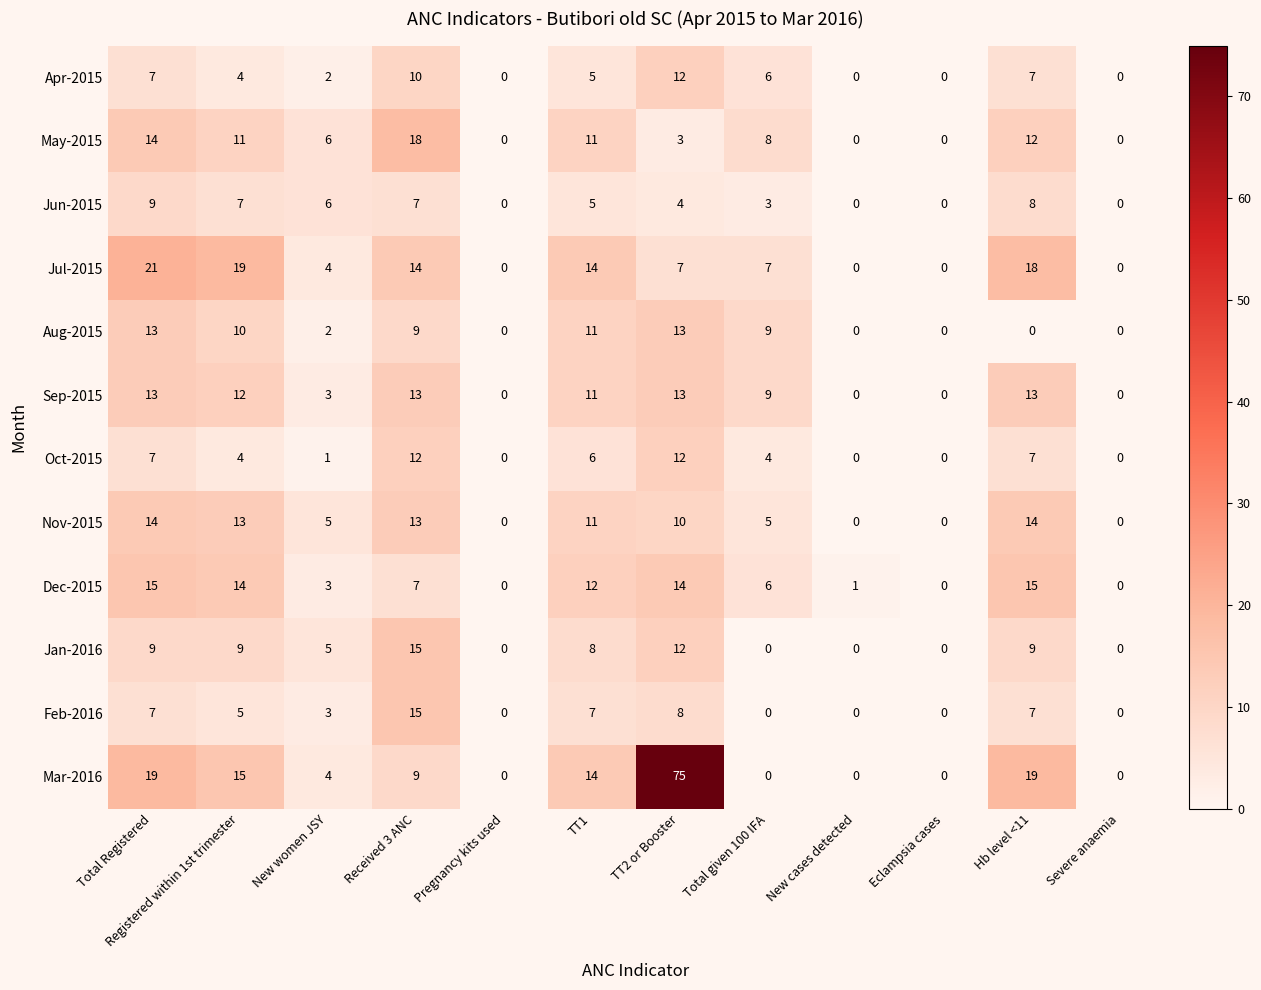

What is the sum of all Jul-2015 values?

104